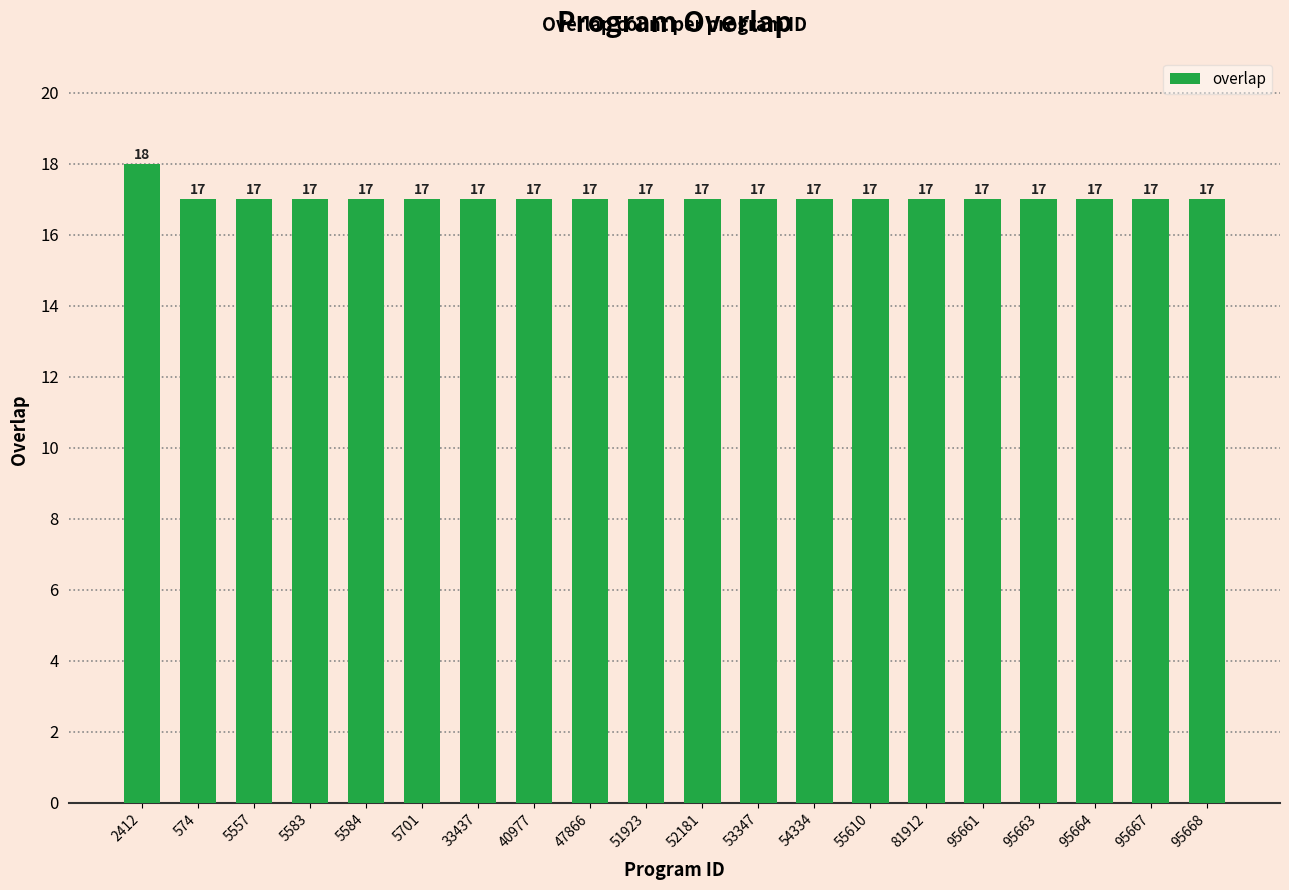

Count the values in the range 17 to 18.

20